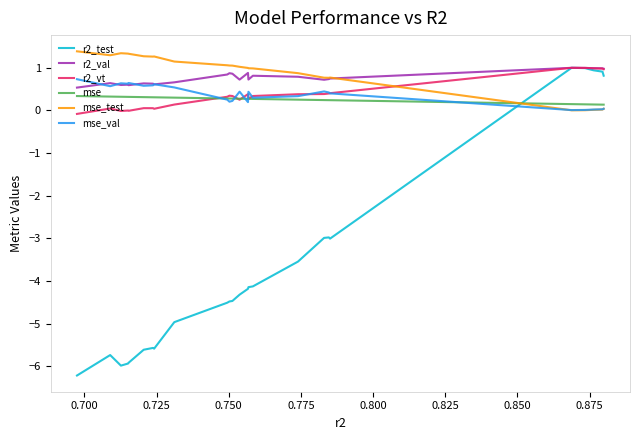

Which series ends up on top after the final intersection of mse and r2_test?

r2_test